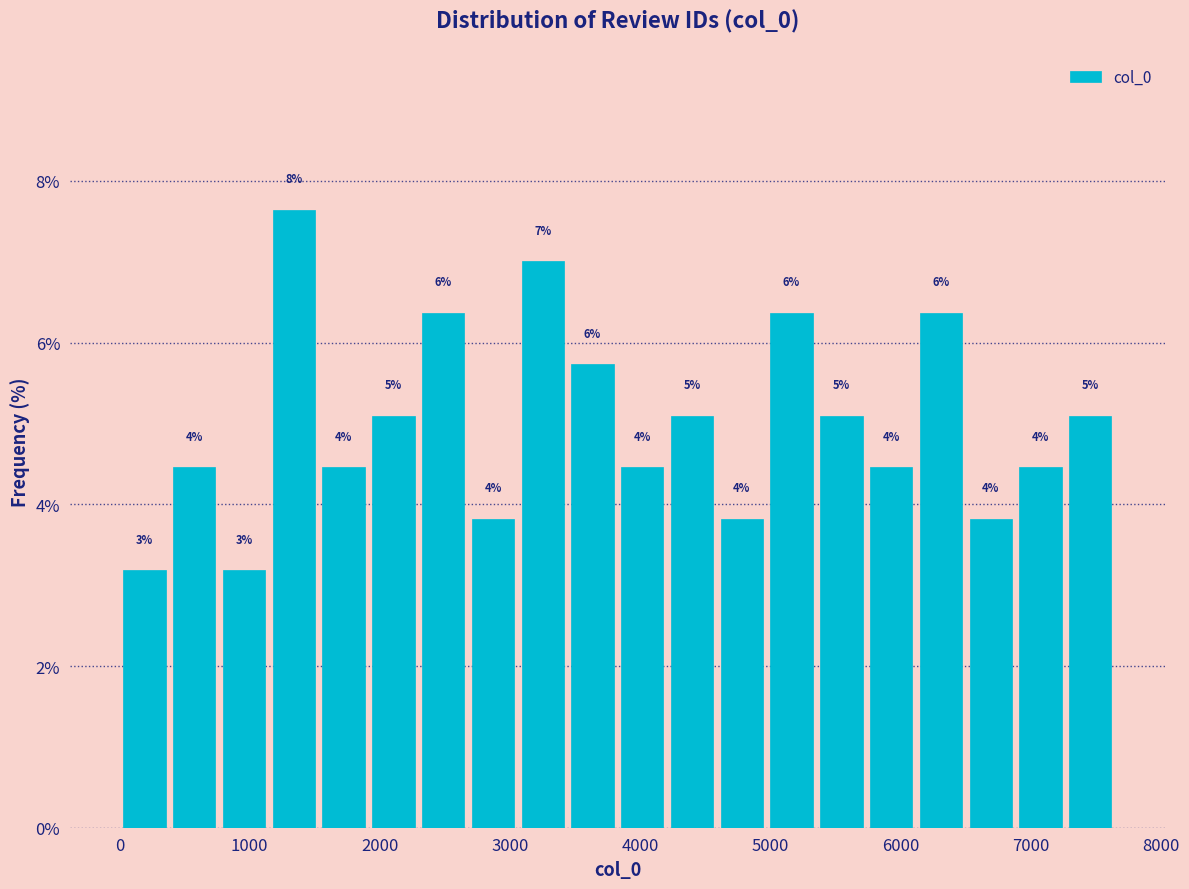

Around what value on the x-axis is the tallest bar? Give the approximate position of its centre, as read against the axis.

1300